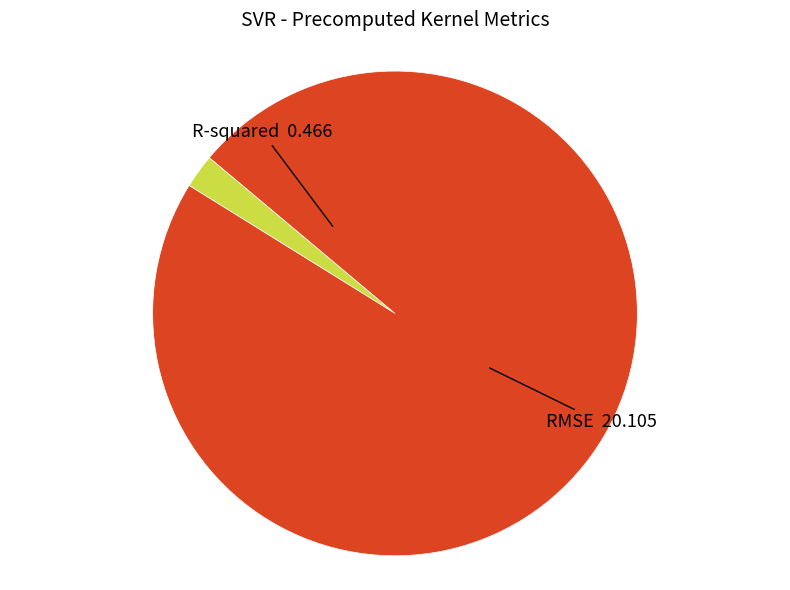

How many segments does this pie chart have?

2